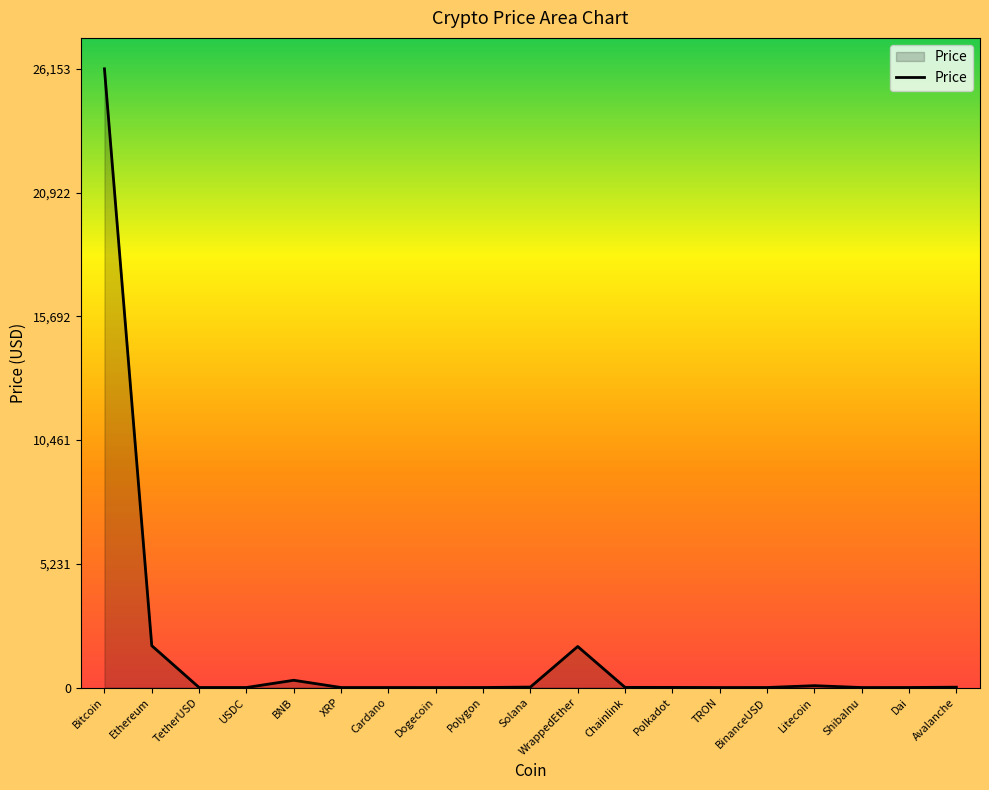

Which label corresponds to the largest value in the chart?

Bitcoin